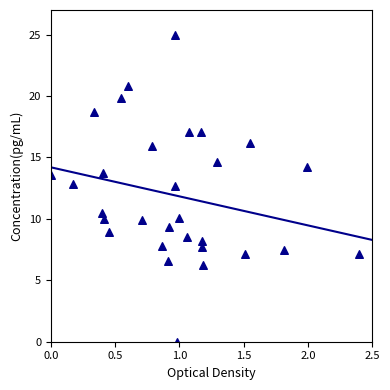

What is the range of Y values (max minus min)?

25.0